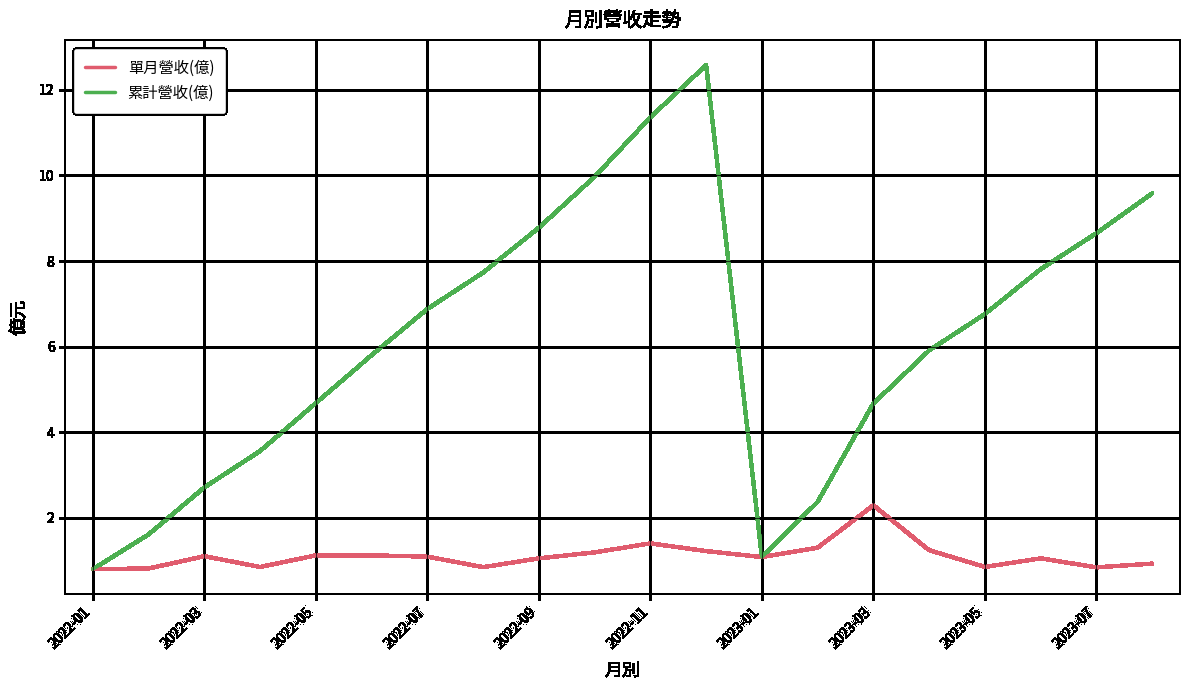

How many values in the 累計營收(億) series exceed 6?

10